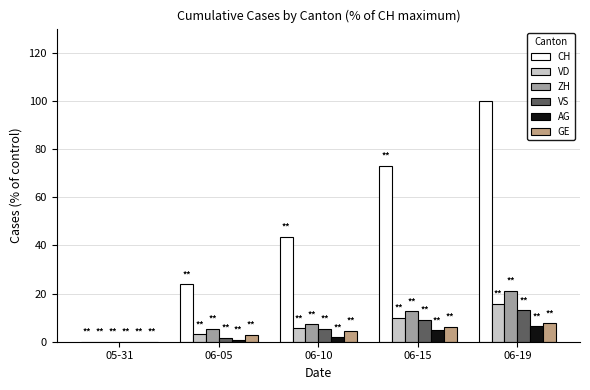

What is the sum of all GE values?

21.2